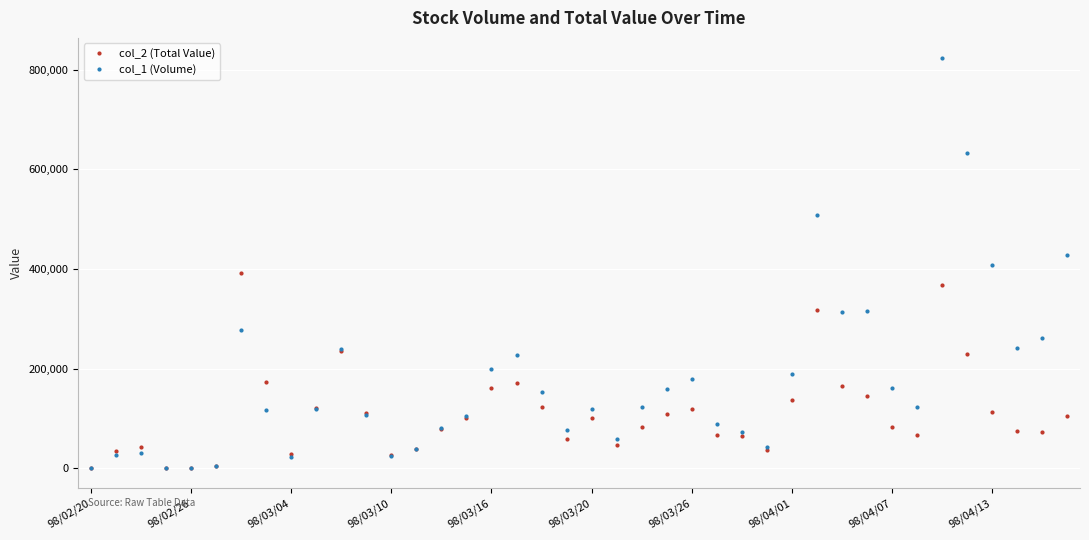

True or false: col_1 (Volume) and col_2 (Total Value) cross at least once.

True